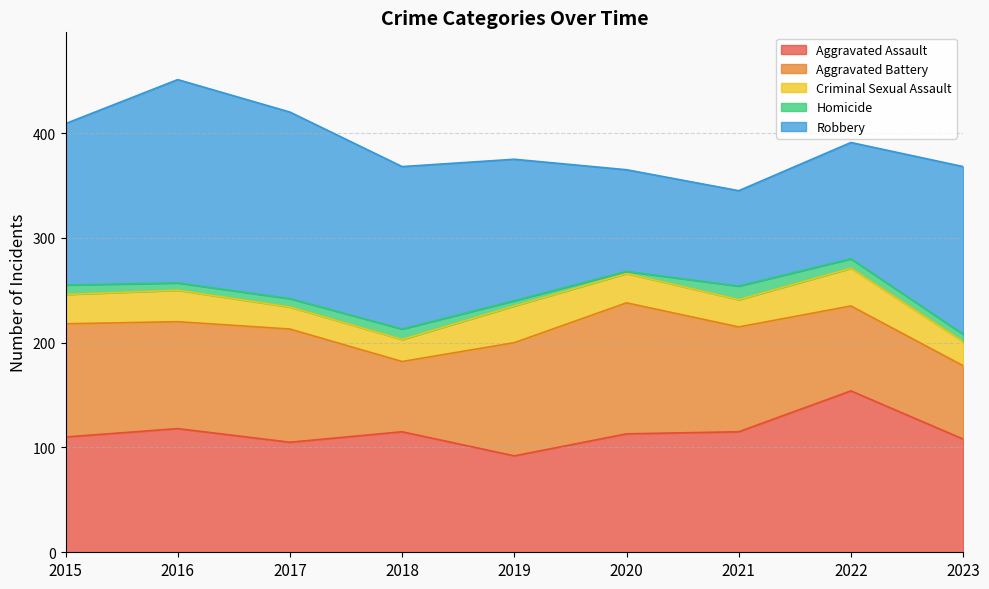

Is it true that Criminal Sexual Assault equals 23 at 2023?

True